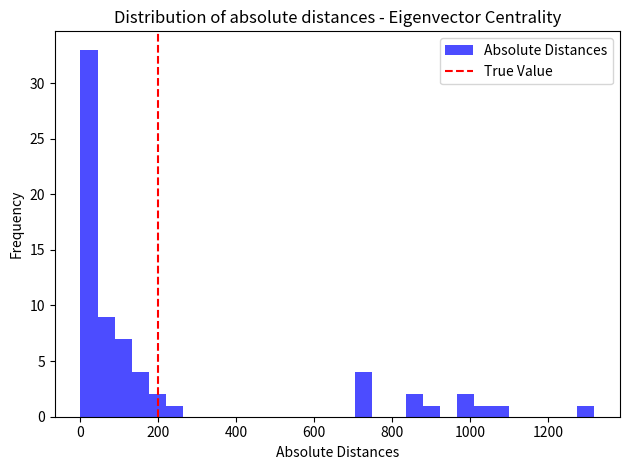

Around what value on the x-axis is the tallest bar? Give the approximate position of its centre, as read against the axis.

20